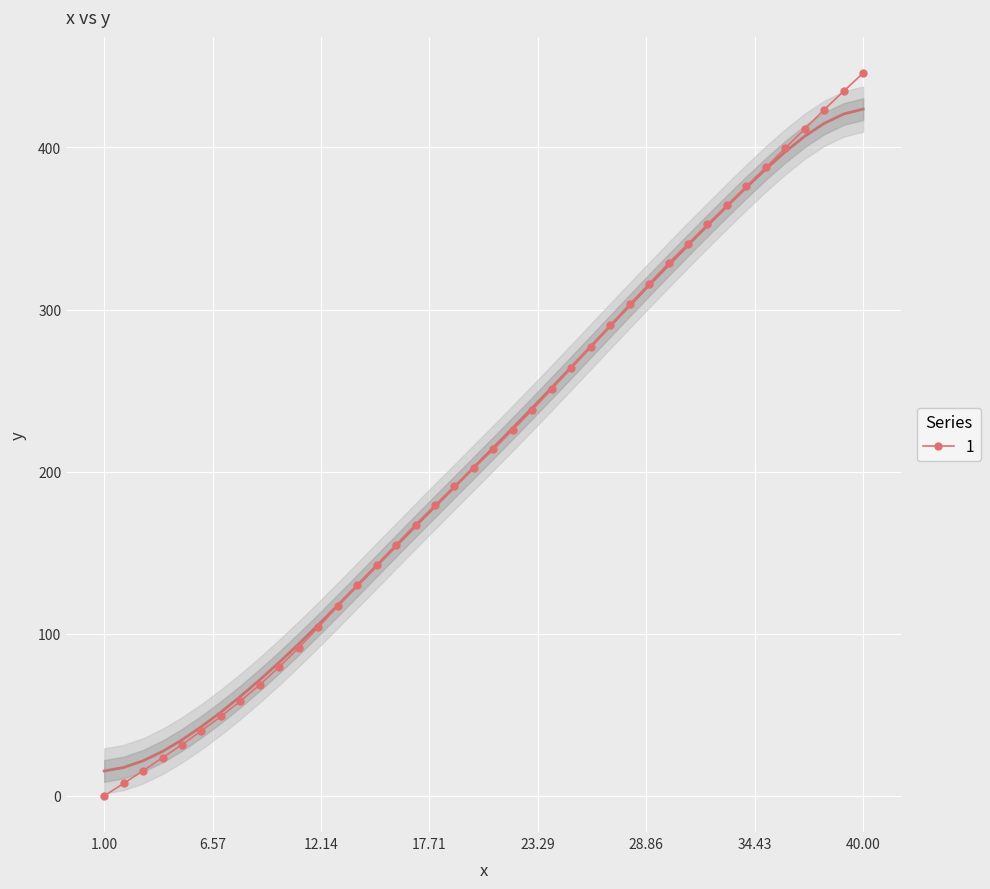

At which label does 1 reach its peak?

40.00